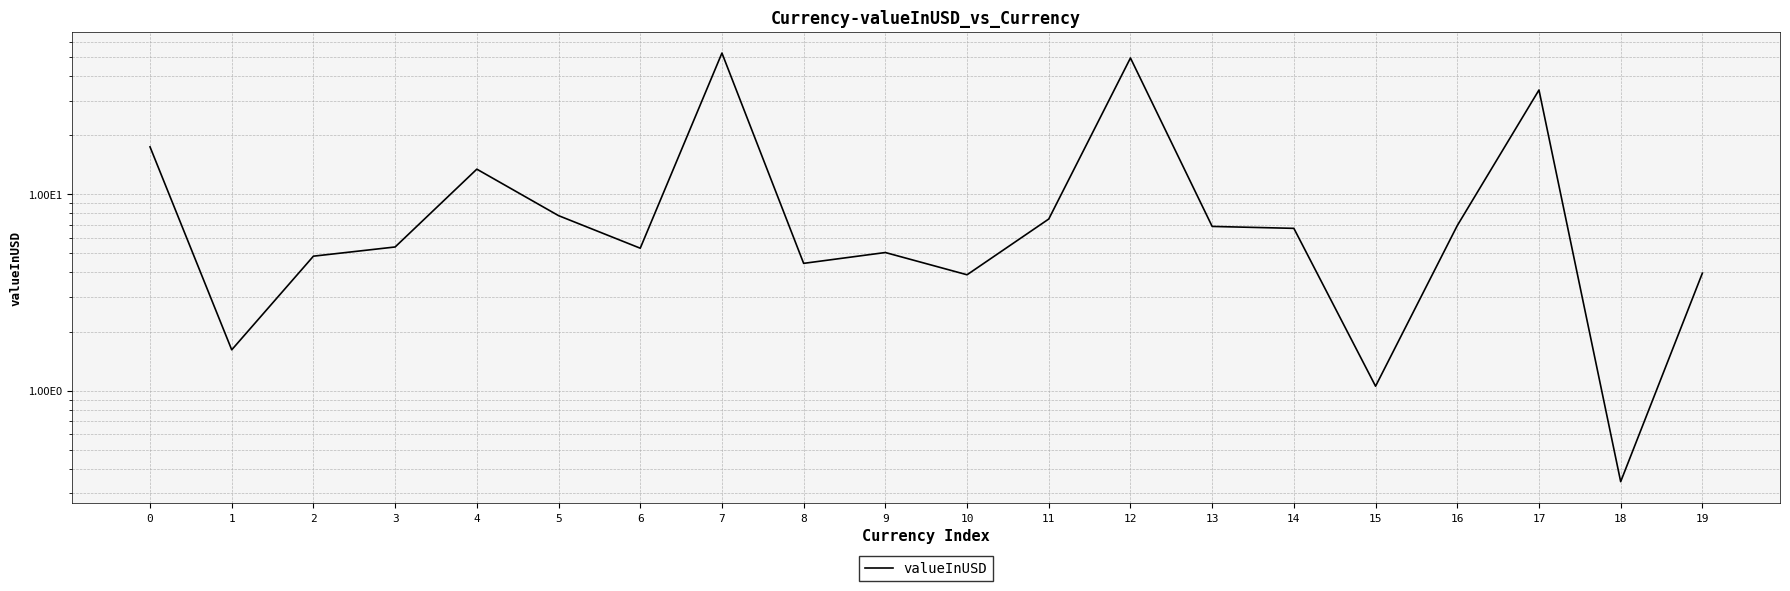

Where is the first local maximum?

4